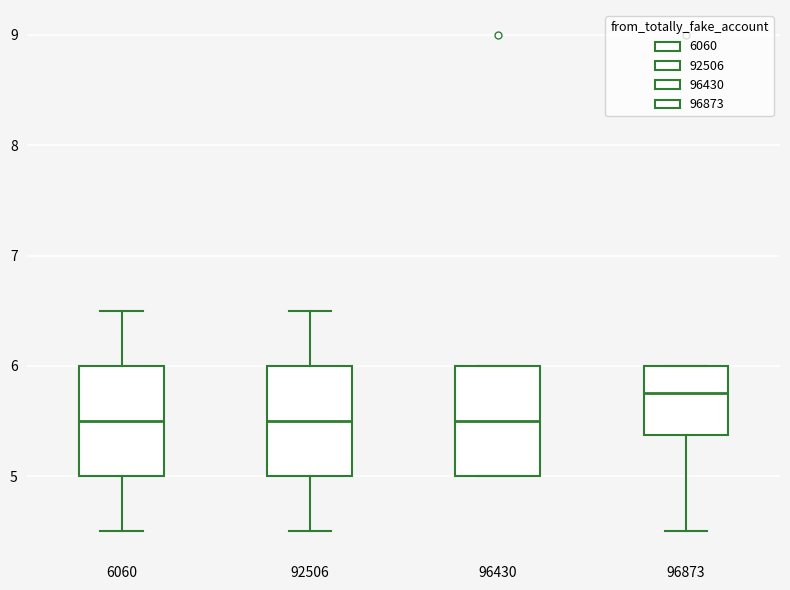

Reading left to right, transcribe this box plot: for each box, give where its median line is, the range the box spans, and where its two whiskers end, as read against the y-axis. The values are not printed on the chart, so give them approximately, as read against the axis.

6060: median 5.5, box 5.0 to 6.0, whiskers 4.5 to 6.5
92506: median 5.5, box 5.0 to 6.0, whiskers 4.5 to 6.5
96430: median 5.5, box 5.0 to 6.0, whiskers 5.0 to 6.0
96873: median 5.8, box 5.4 to 6.0, whiskers 4.5 to 6.0